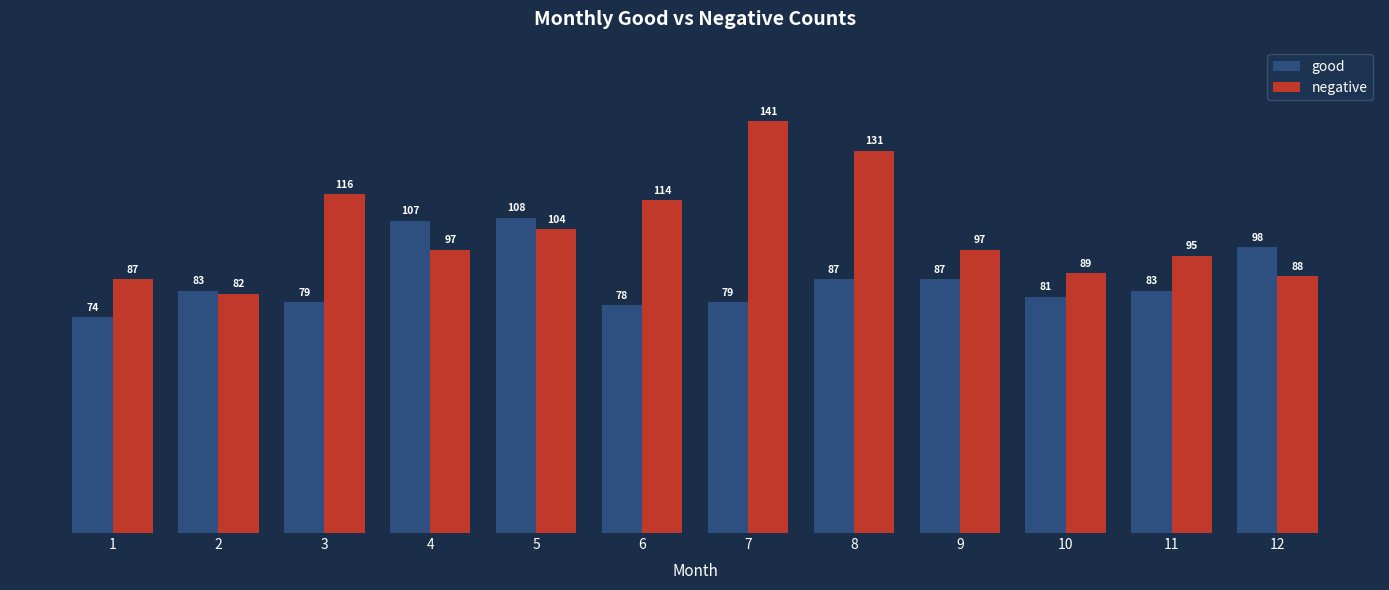

What are all the series names shown in the legend?

good, negative